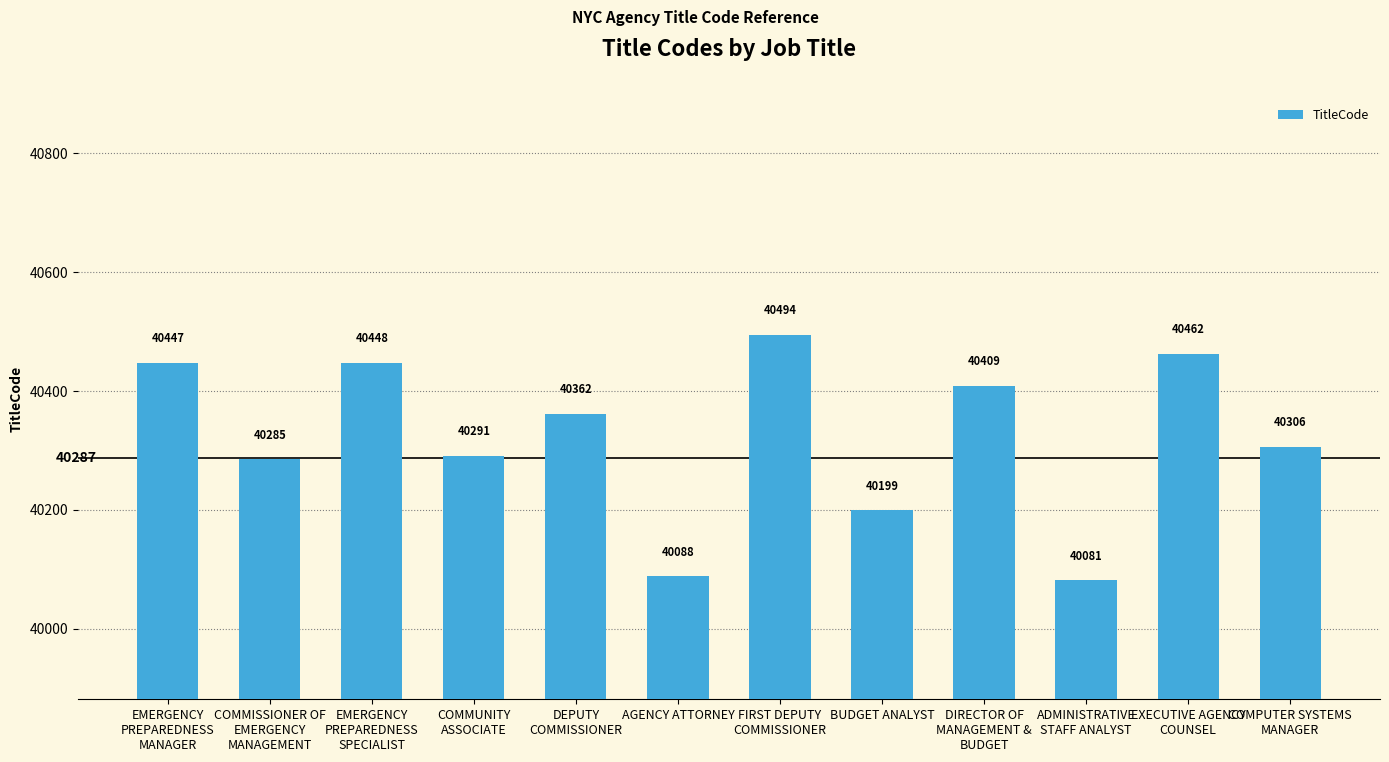

True or false: the data shows 62163 at EXECUTIVE AGENCY
COUNSEL.

False